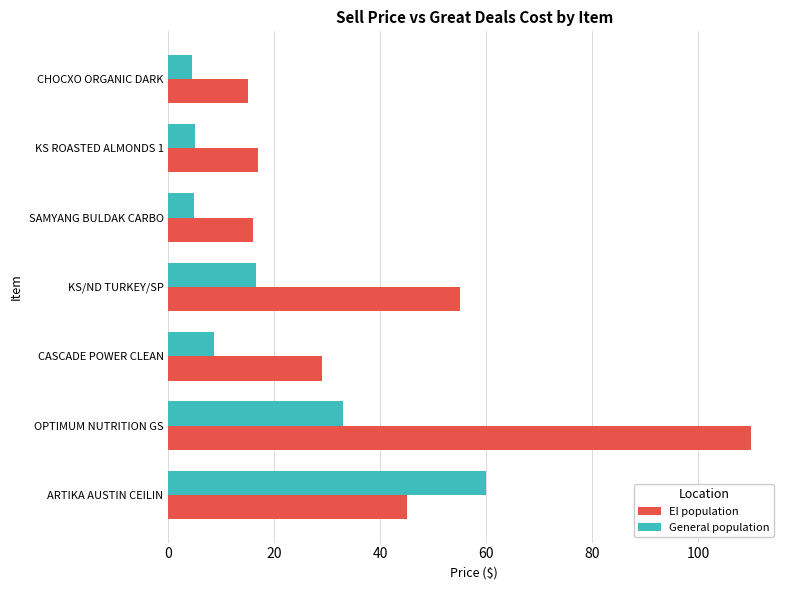

Which series has the widest spread of values?

EI population